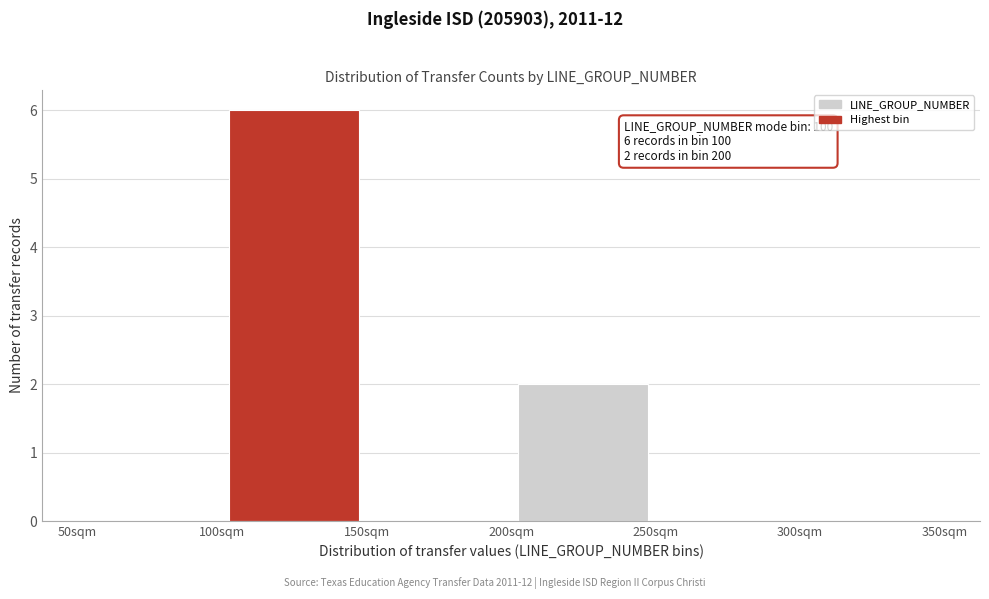

Which range on the x-axis has the tallest bar?

100 to 150